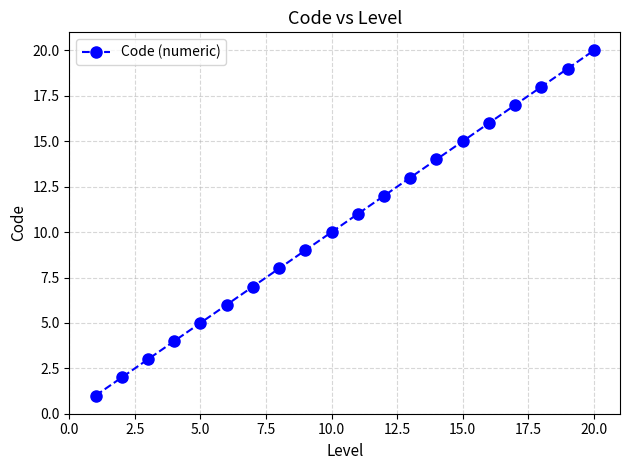

What is the greatest value displayed?

20